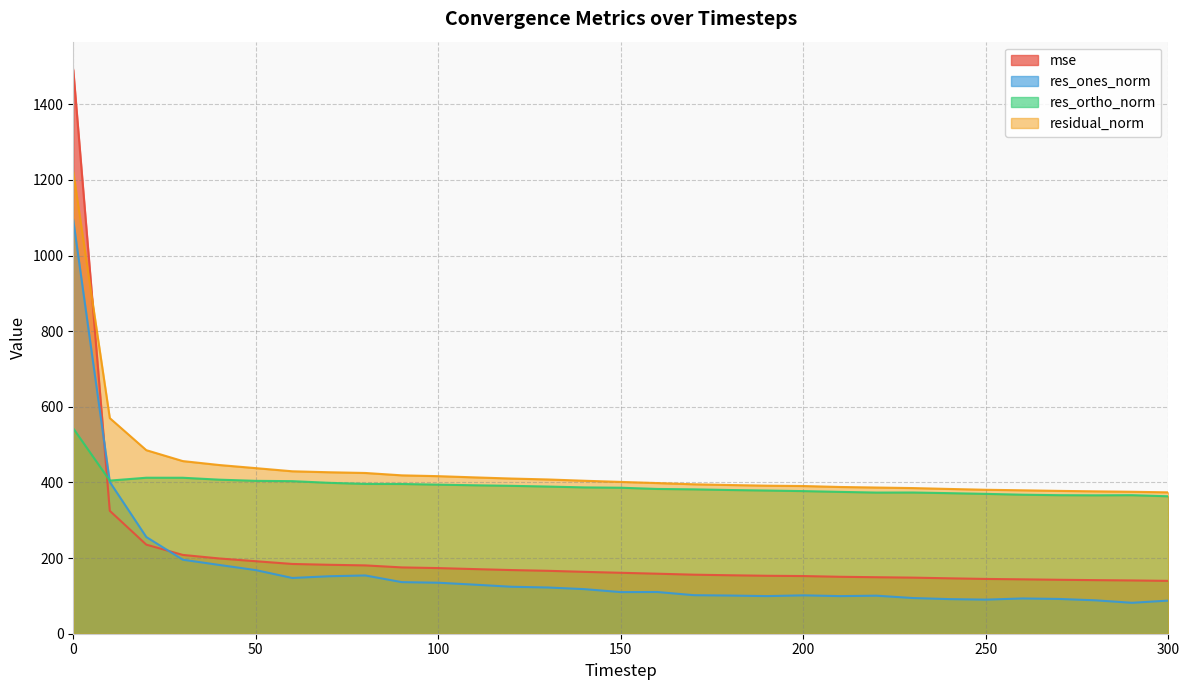

What is the maximum value for res_ortho_norm?

542.8